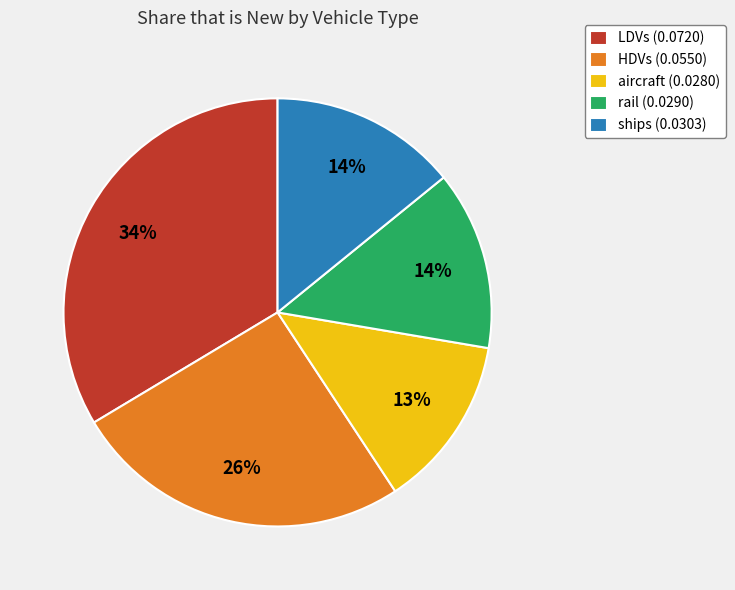

Which category has the biggest portion of the pie?

LDVs